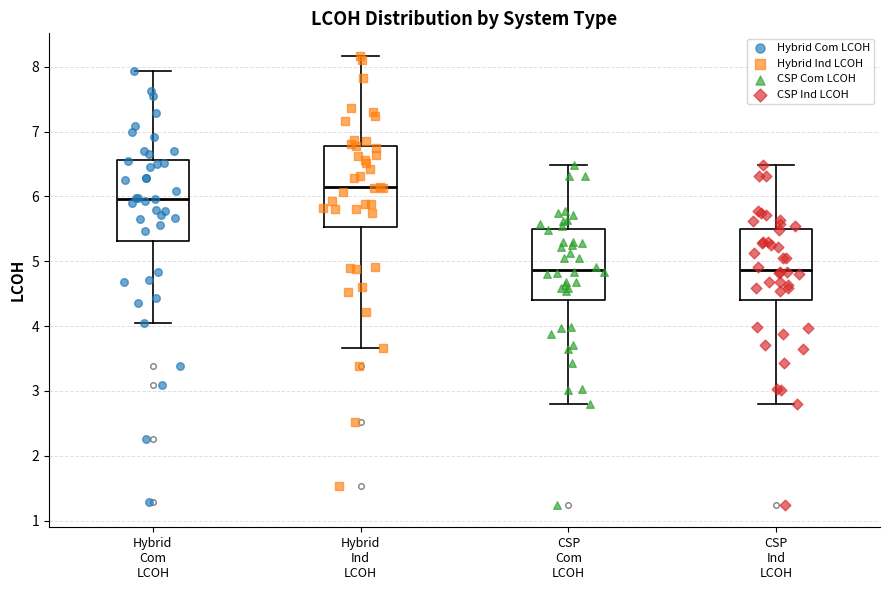

Where is the upper edge of the box for Hybrid Com LCOH on the y-axis? The values are not printed on the chart, so give them approximately, as read against the axis.

6.6